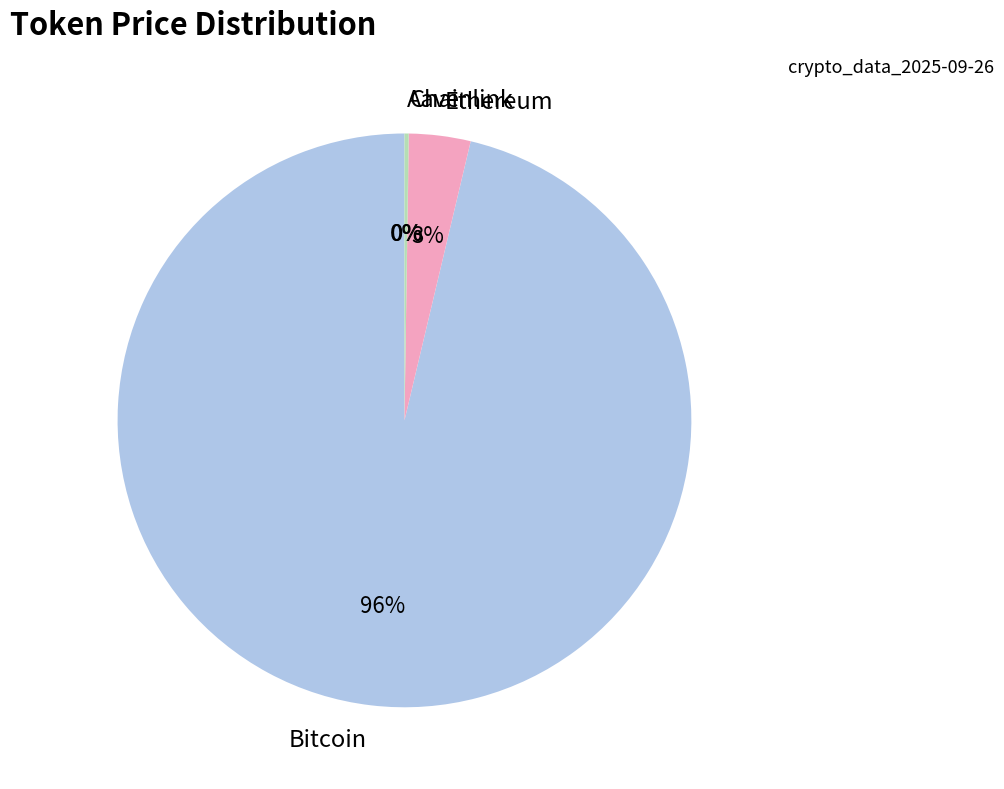

What is the largest slice in the pie chart?

Bitcoin